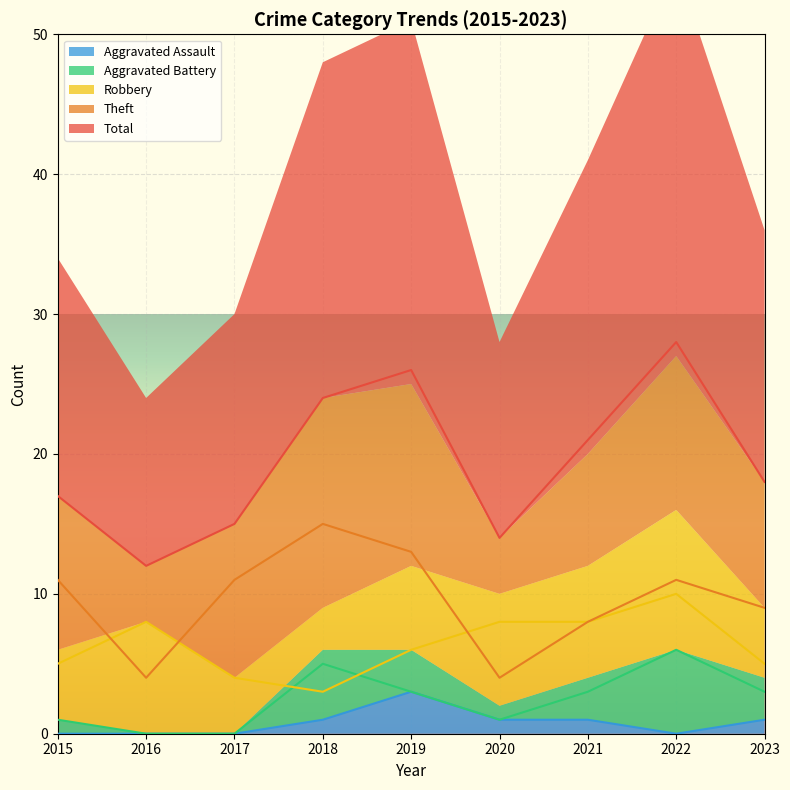

True or false: Total and Aggravated Battery intersect in this chart.

False